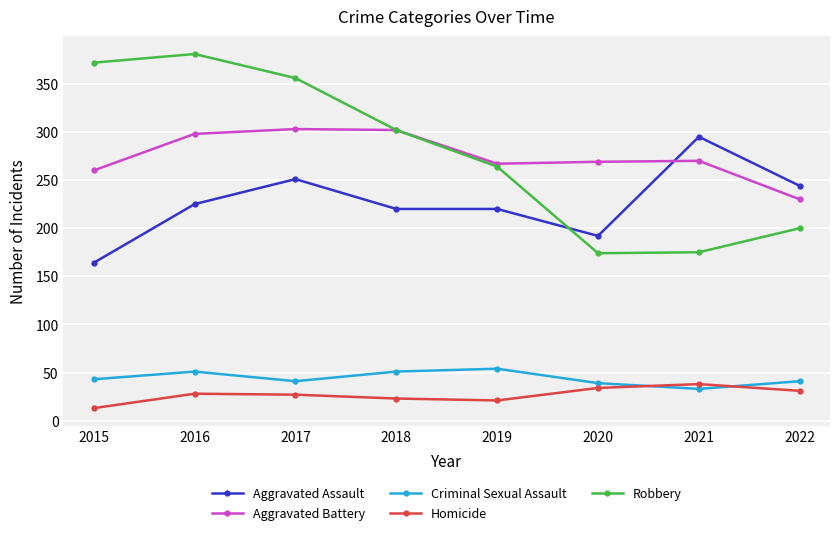

Is this an area chart (filled region under the line)?

No